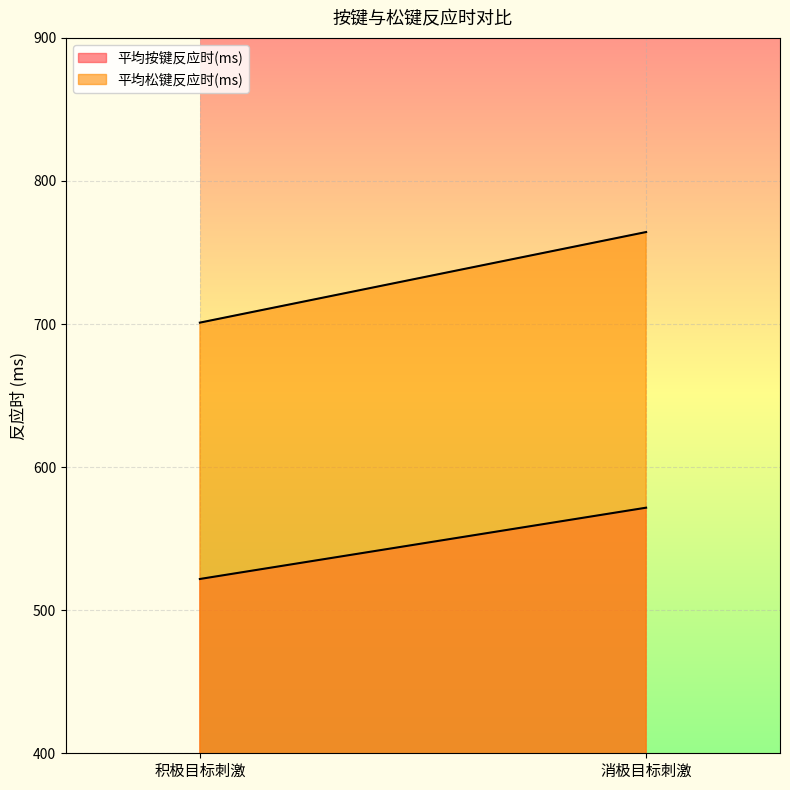

Where is 平均松键反应时(ms) nearest to the value 732?

积极目标刺激